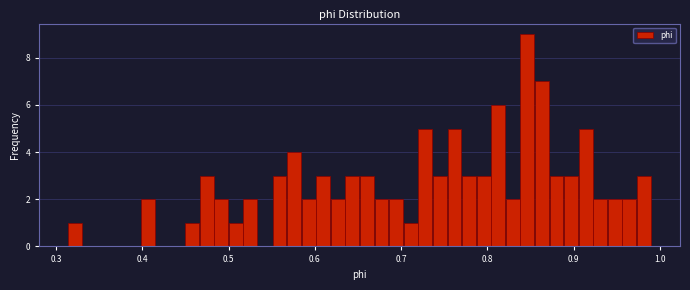

Read against the x-axis, roughly where is the centre of the tallest bar?

0.85